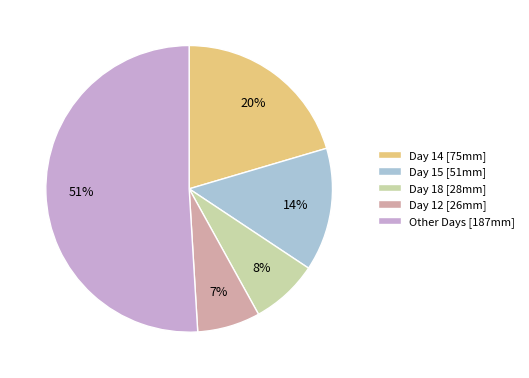

True or false: Day 15 [51mm] accounts for 1% of the total.

False